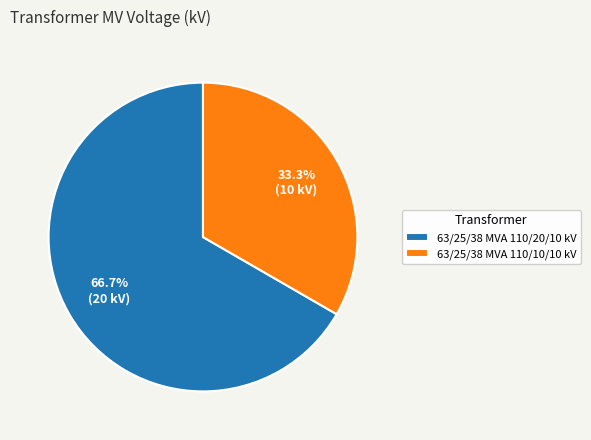

What percentage is the 63/25/38 MVA 110/20/10 kV slice, to the nearest percent?

67%